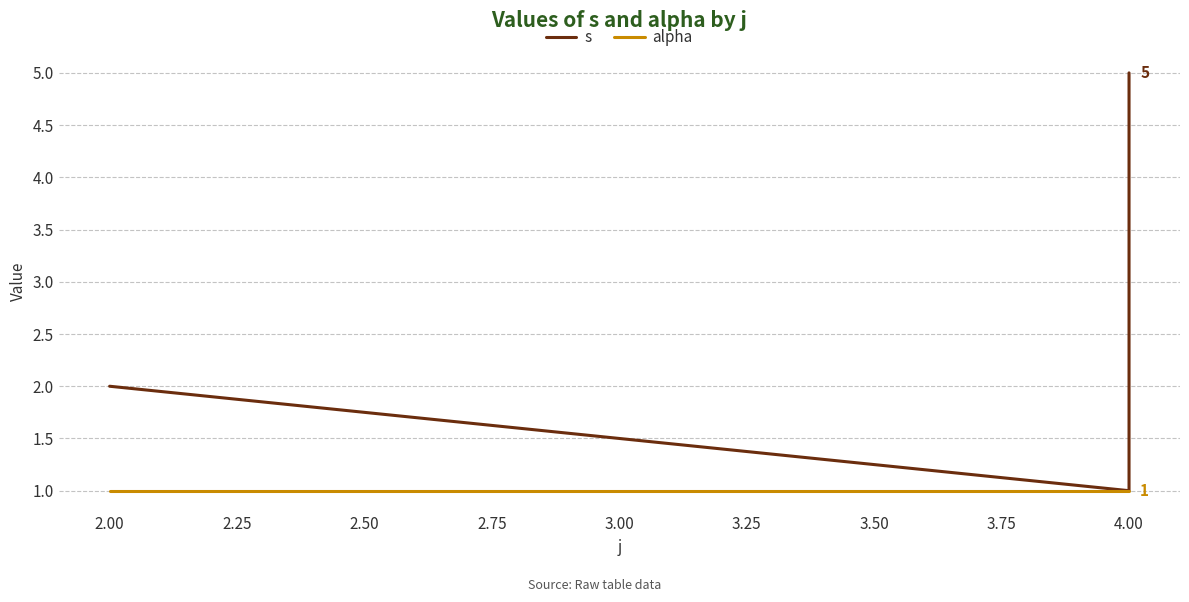

List the series in order of their peak value, lowest first.

alpha, s